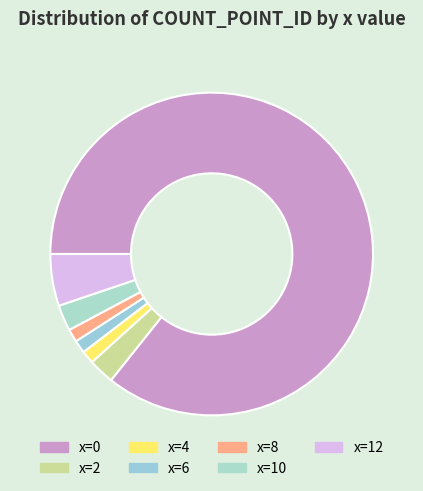

How many slices are in this pie chart?

7